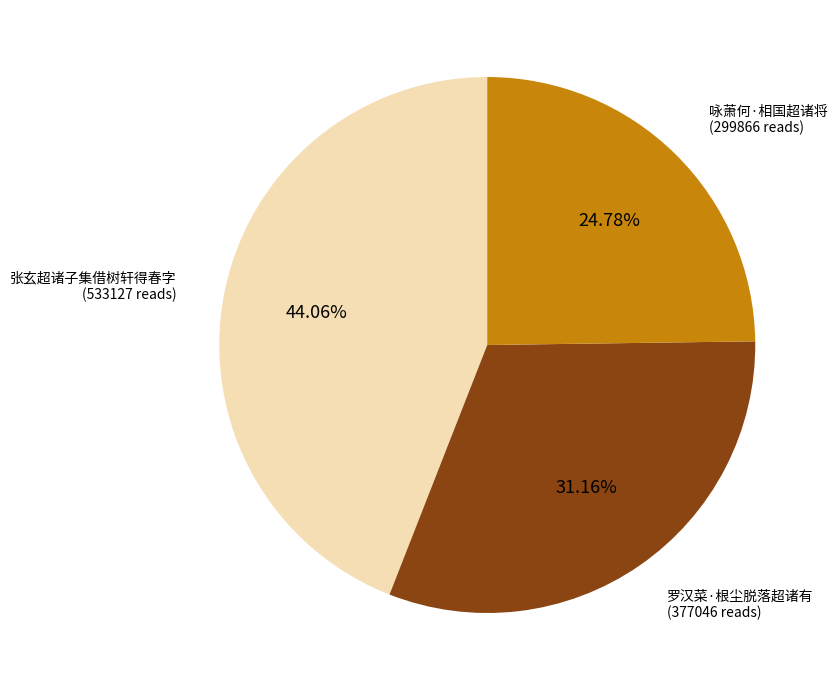

Is there a majority slice in this chart?

No